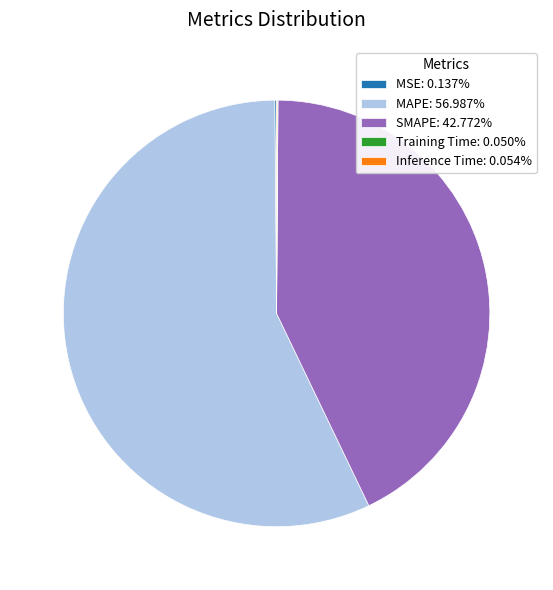

Is it true that SMAPE is 29% of the pie?

False